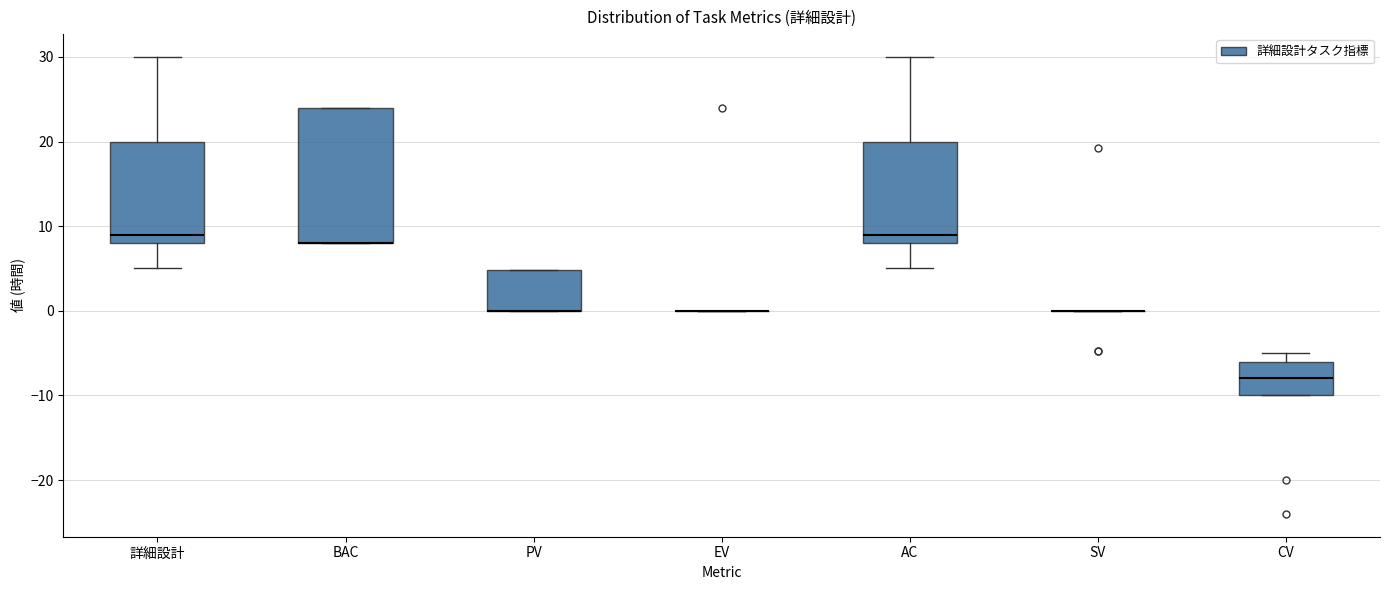

Where is the upper edge of the box for AC on the y-axis? The values are not printed on the chart, so give them approximately, as read against the axis.

20